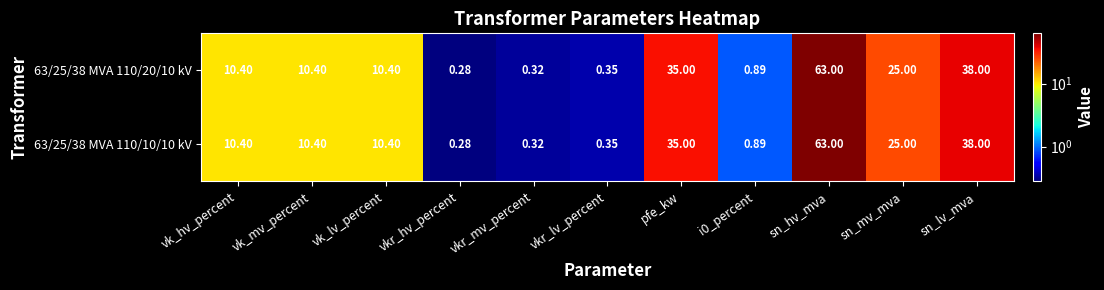

Is the value of 63/25/38 MVA 110/20/10 kV at vk_lv_percent greater than the value of 63/25/38 MVA 110/10/10 kV at pfe_kw?

No